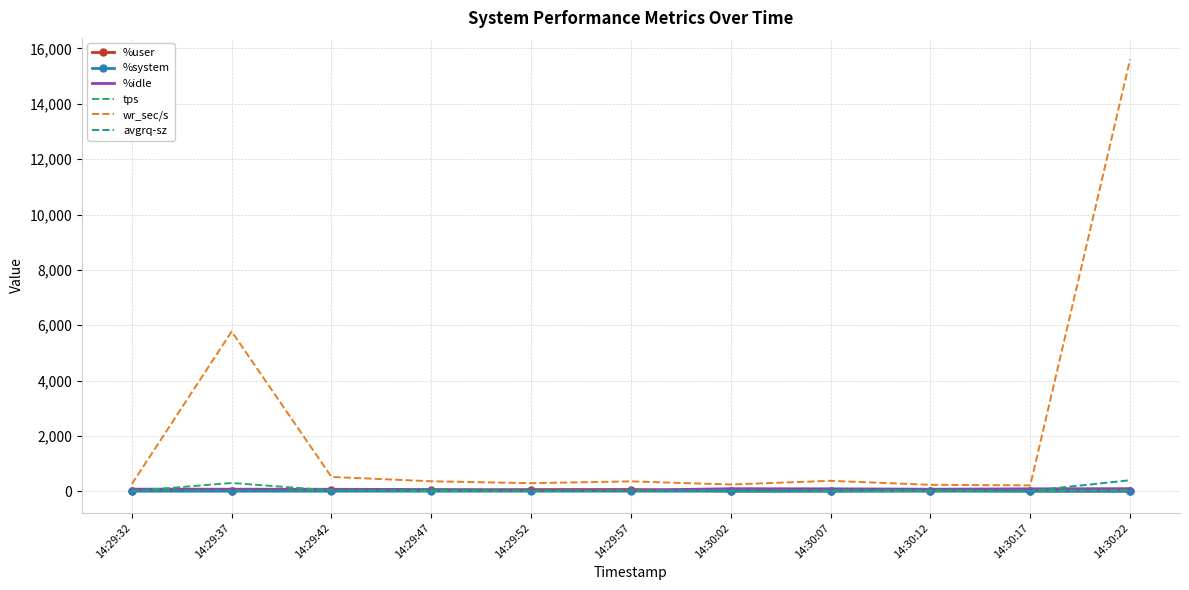

Which series has the largest range (max minus min)?

wr_sec/s